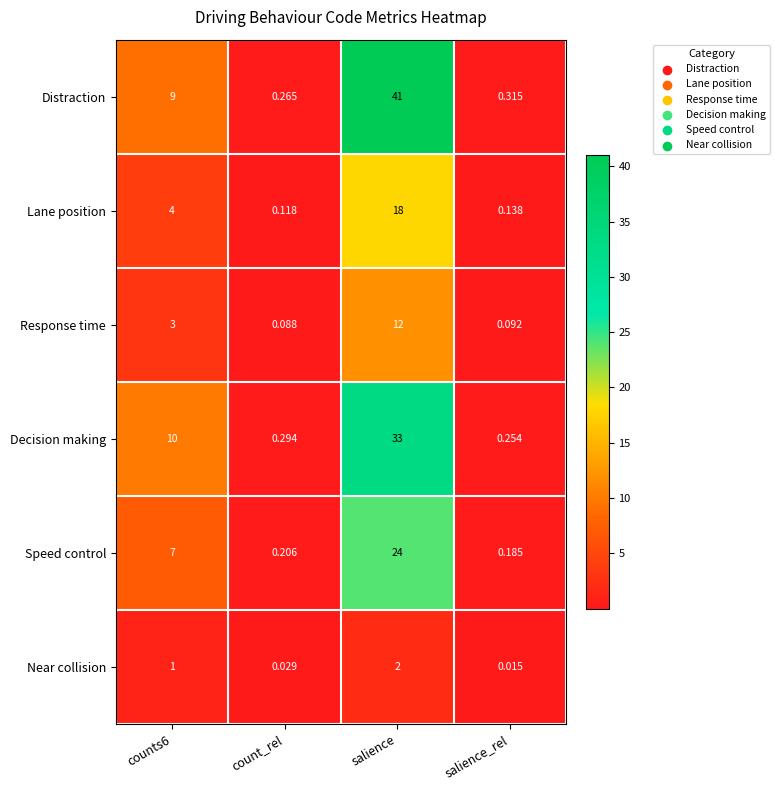

How many series are shown in this chart?

6